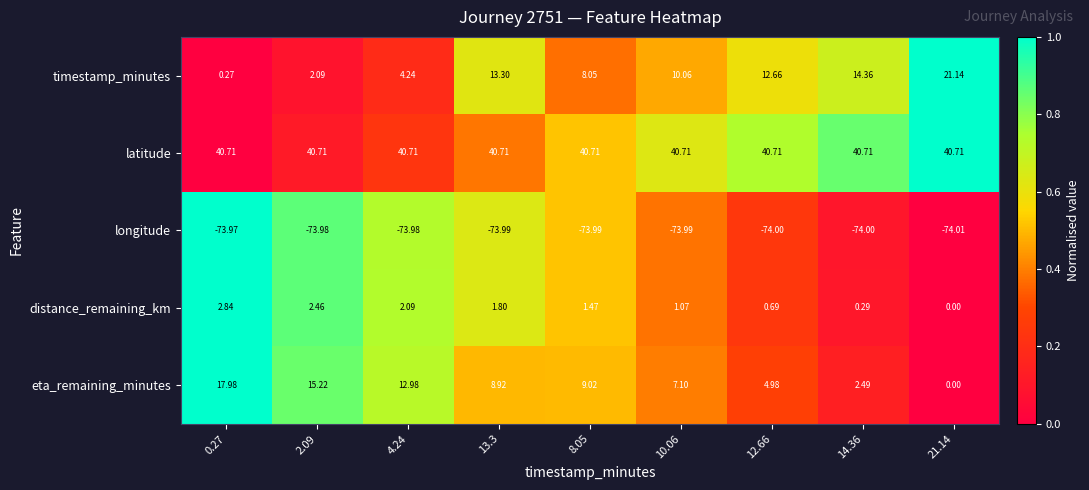

What is the difference between the highest and lowest values at 0.27?

114.7